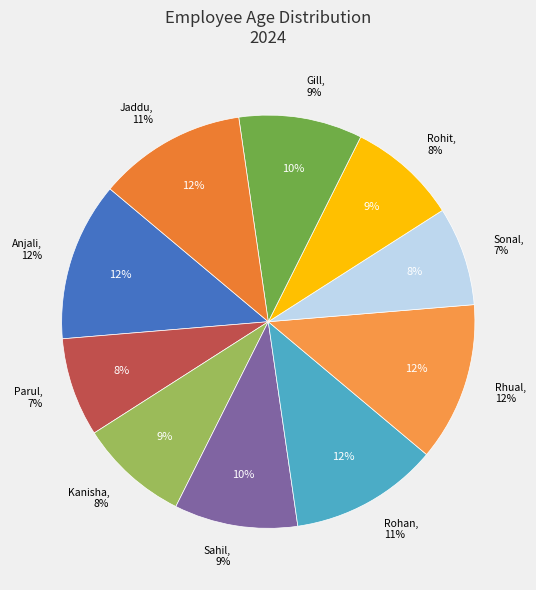

Rank the categories by value from lowest to highest.

Parul, Sonal, Kanisha, Rohit, Sahil, Gill, Rohan, Jaddu, Anjali, Rhual